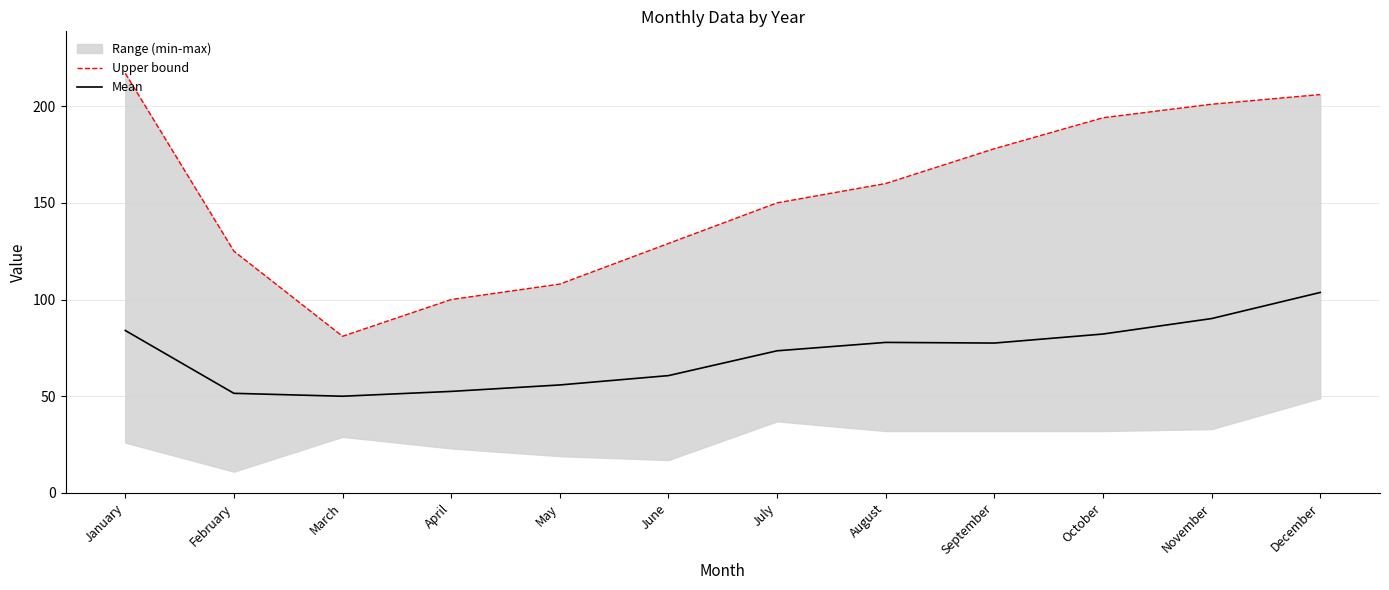

What is the spread (max minus min) of values at June?

68.3